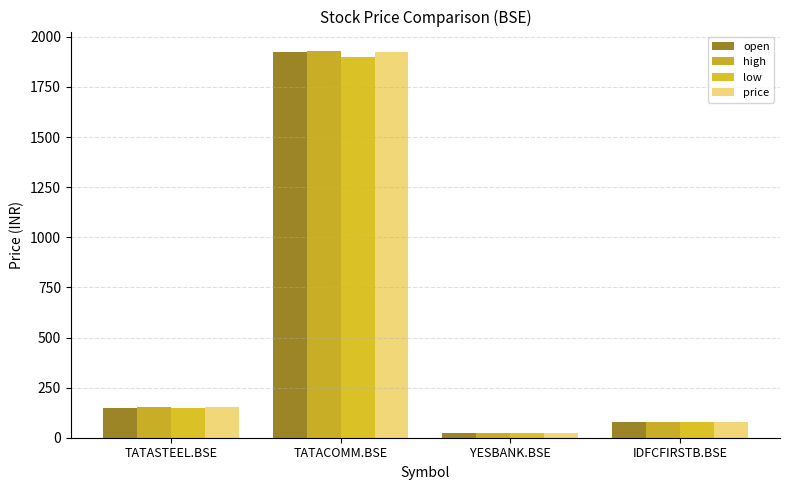

How many distinct data groups are displayed?

4